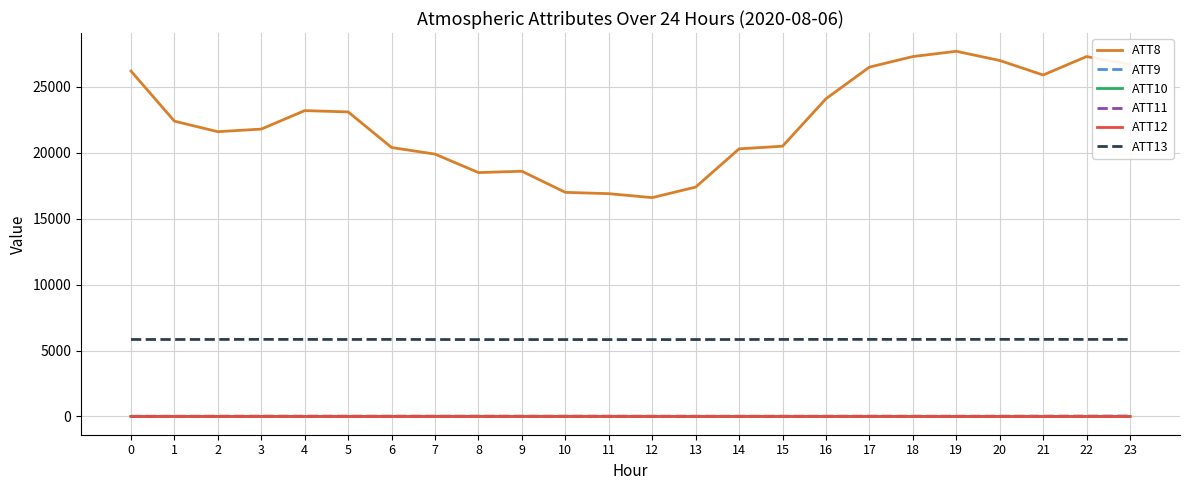

True or false: ATT13 and ATT9 intersect in this chart.

False